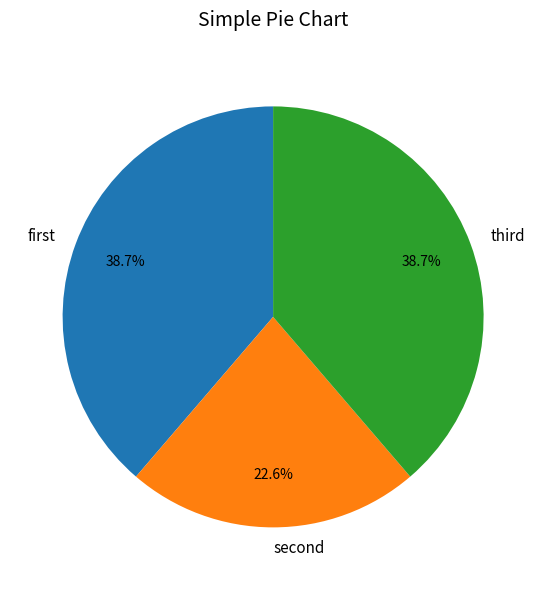

How many slices are in this pie chart?

3